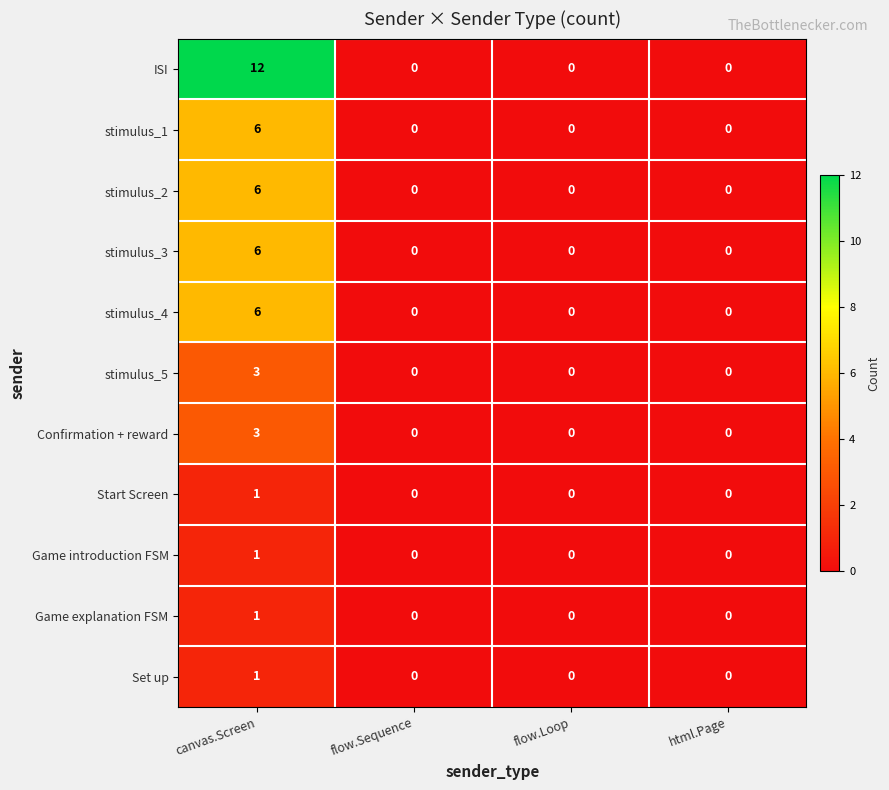

How many Game introduction FSM values are between 0 and 1?

4